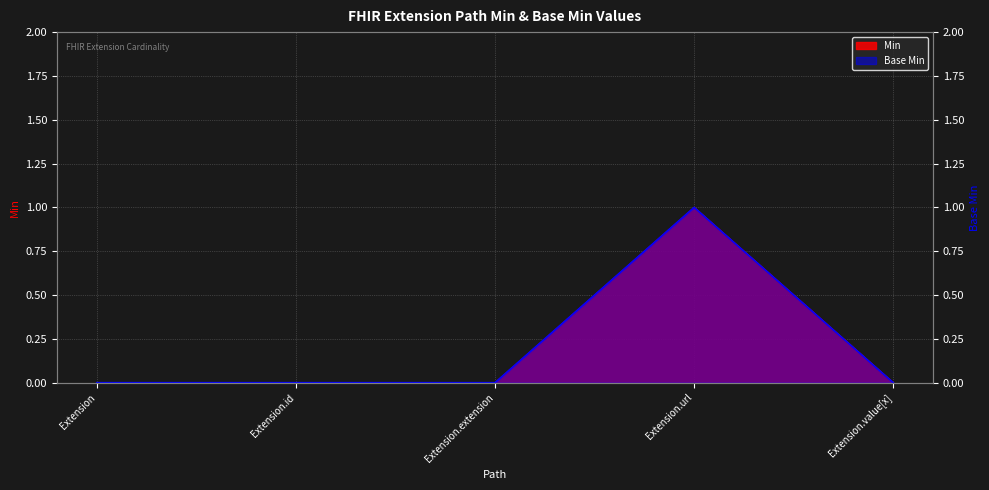

Where is the first local maximum for Min?

Extension.url